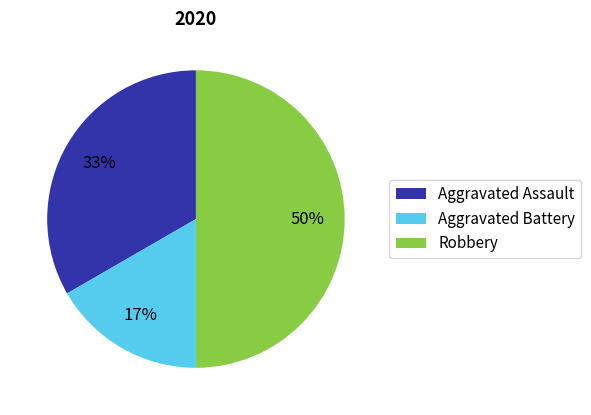

Is Aggravated Assault the majority of the pie?

No